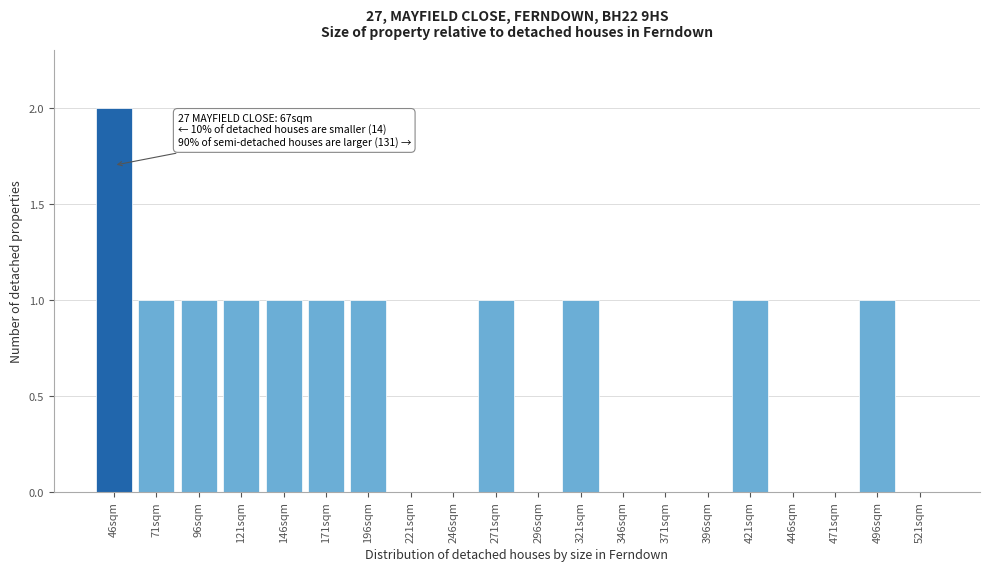

Reading left to right, transcribe all the data shown in this chart.

46sqm=2	71sqm=1	96sqm=1	121sqm=1	146sqm=1	171sqm=1	196sqm=1	221sqm=0	246sqm=0	271sqm=1	296sqm=0	321sqm=1	346sqm=0	371sqm=0	396sqm=0	421sqm=1	446sqm=0	471sqm=0	496sqm=1	521sqm=0